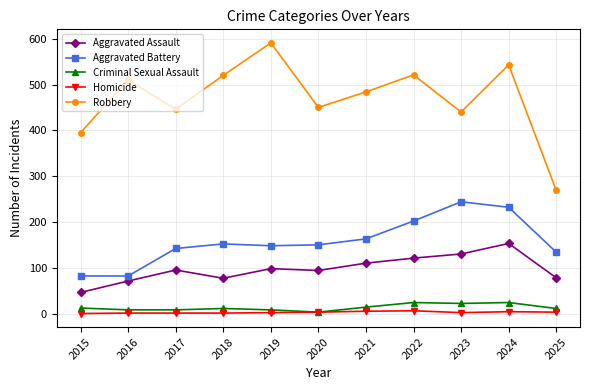

How many categories are shown in the chart?

11